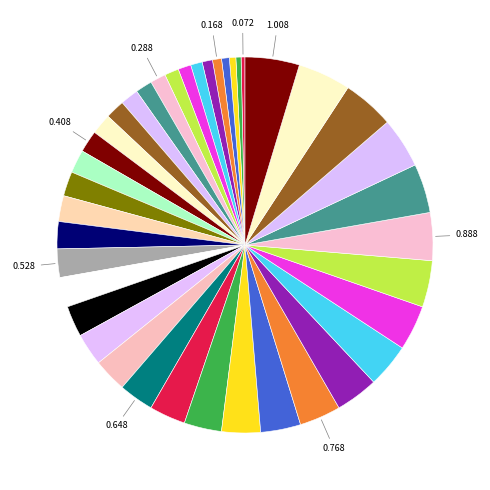

What is the smallest slice in the pie chart?

0.072